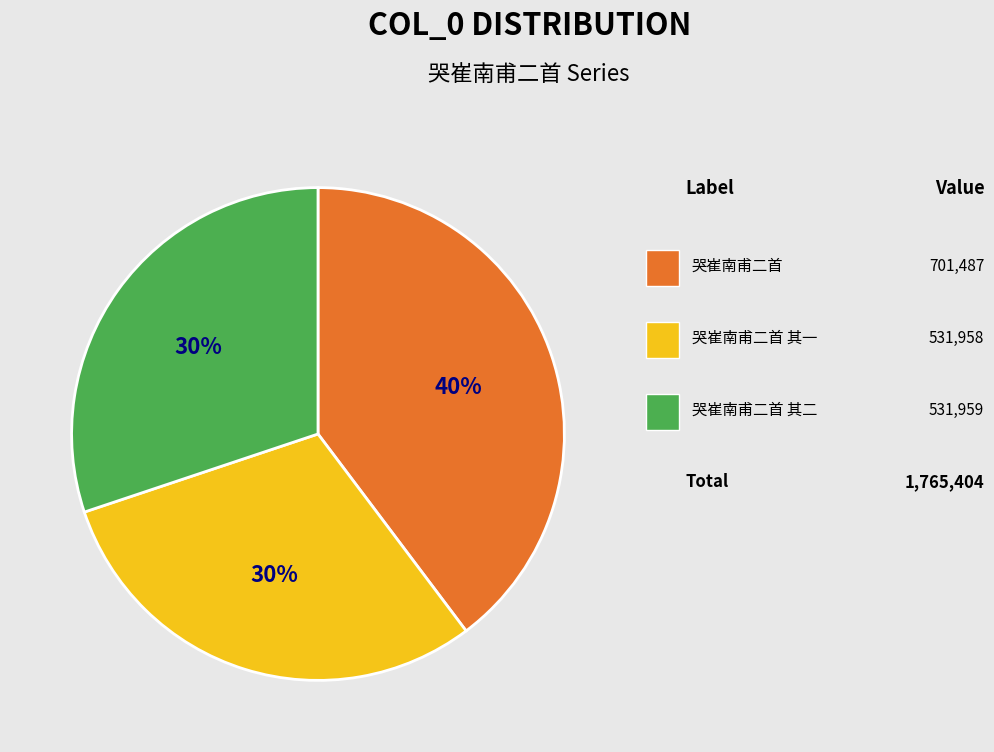

Is there any slice that represents more than half of the pie?

No